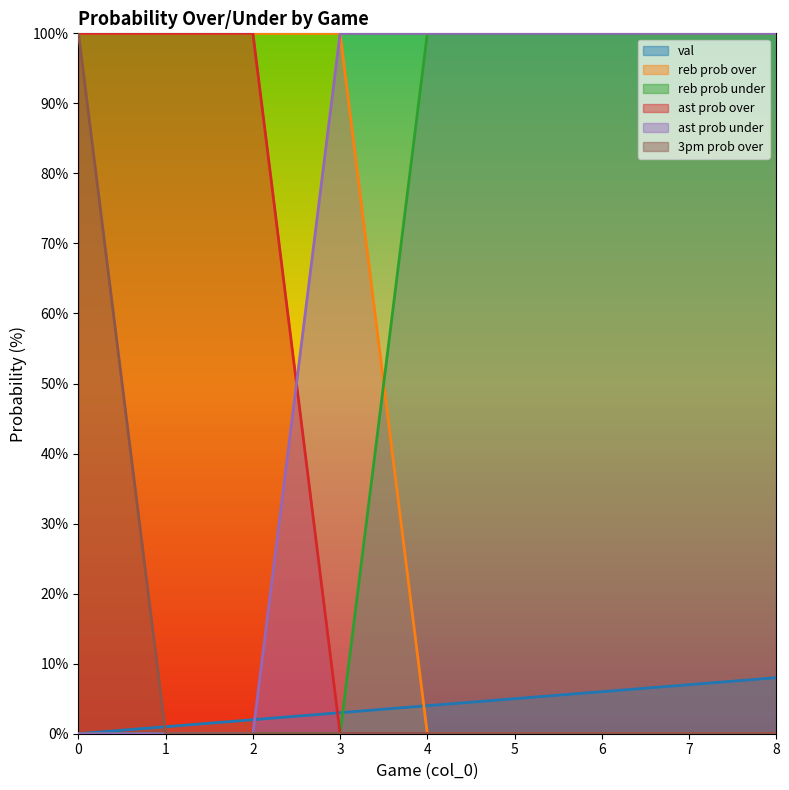

What is the difference between the maximum and minimum values in the val series?

8